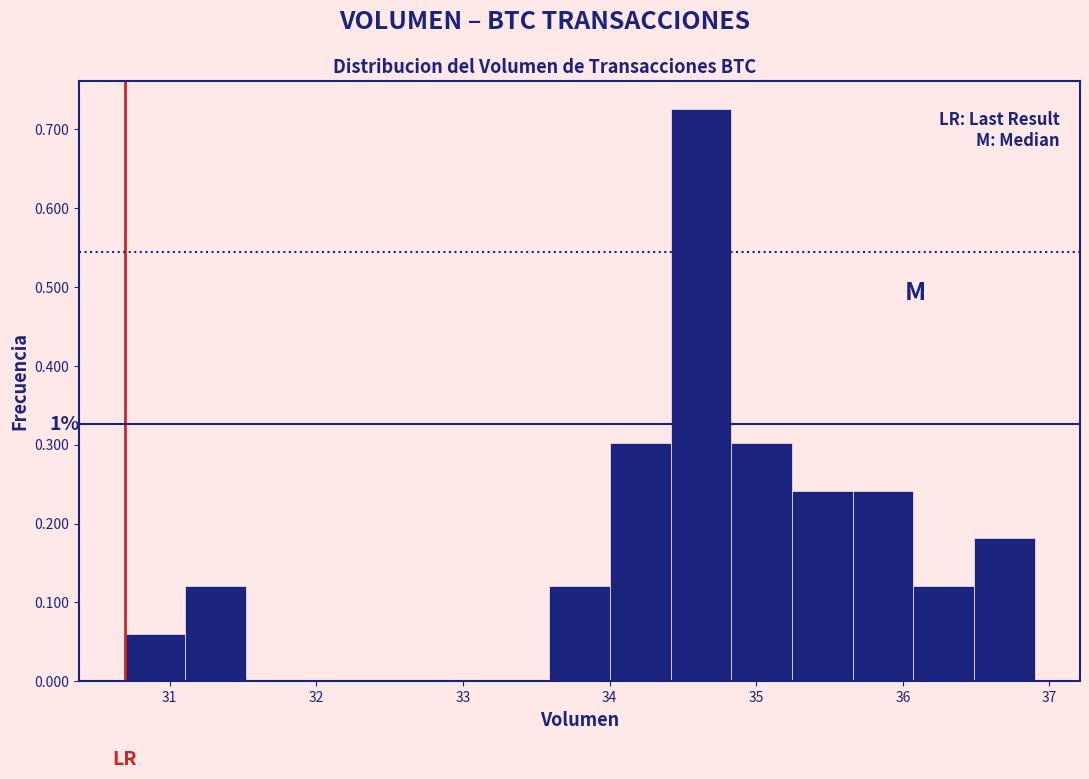

Which range on the x-axis has the tallest bar?

34.4 to 34.8